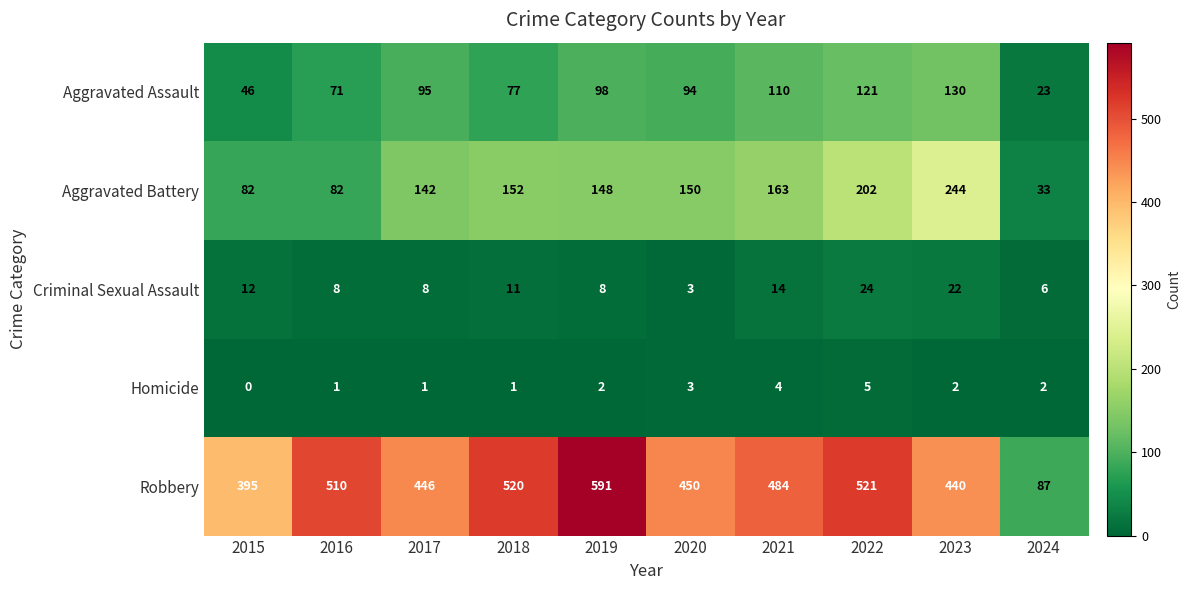

Read the Robbery value at 2015, to the nearest 100.

400